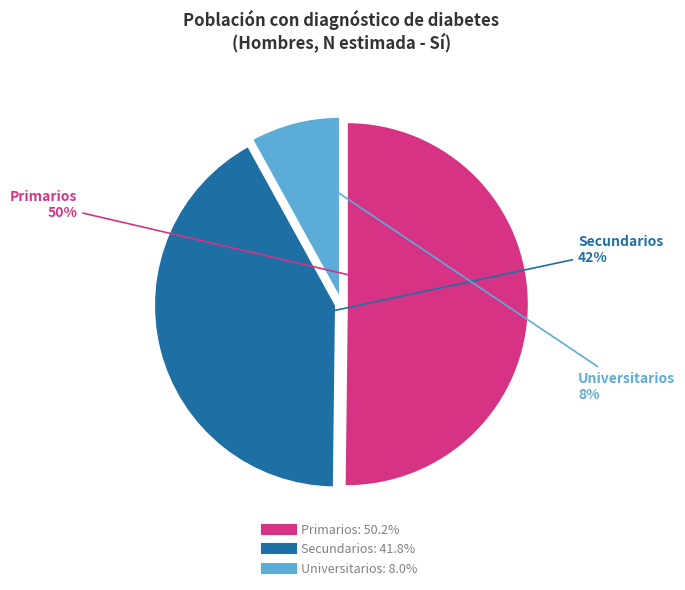

Combined, do Universitarios and Primarios account for over 50%?

Yes